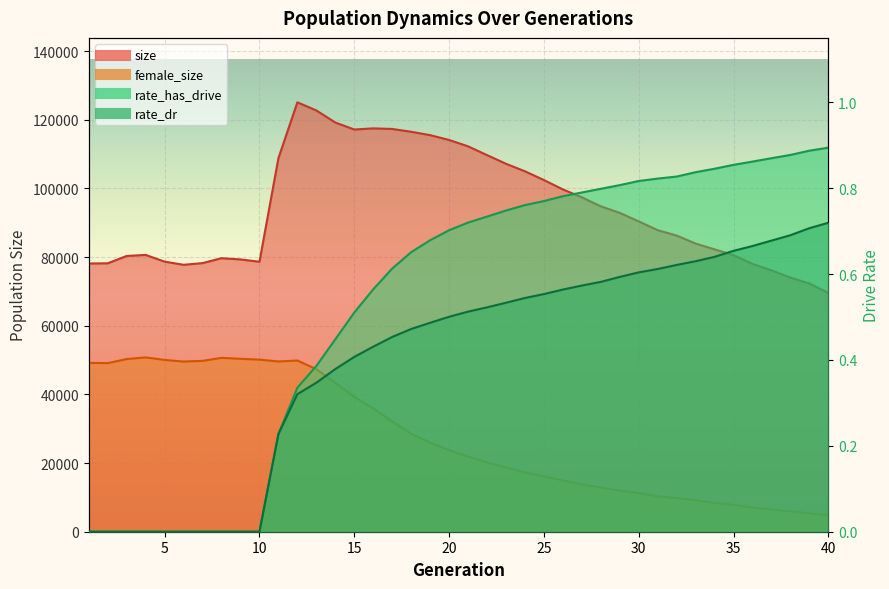

The female_size series shows 62045.8 at 14. True or false?

False